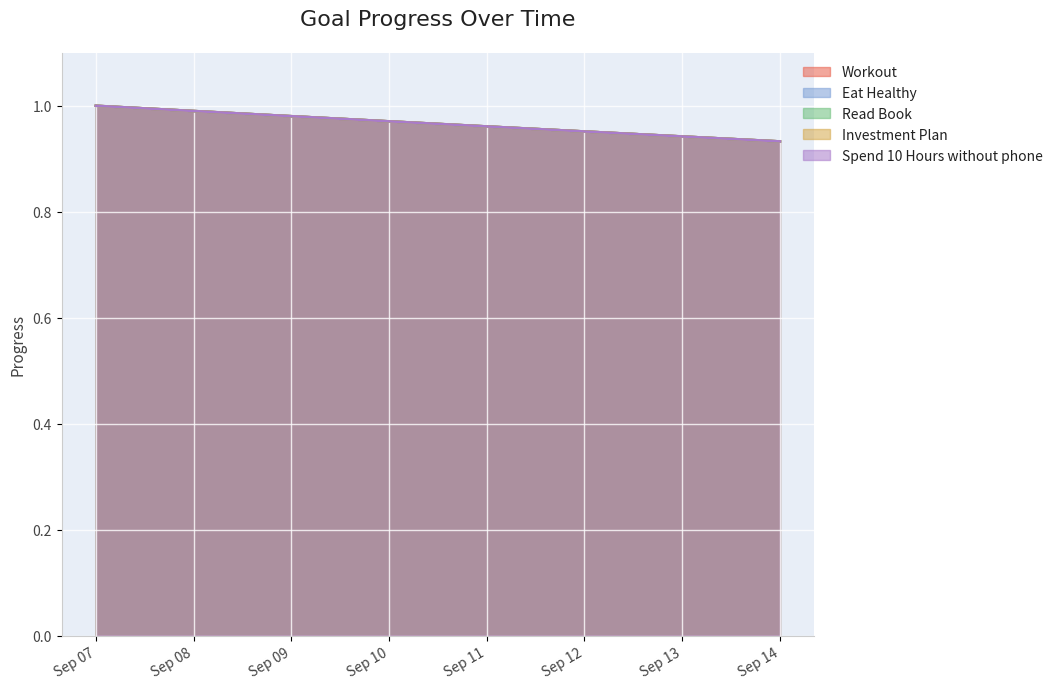

True or false: Eat Healthy has more than 0 points higher than both neighbors.

False